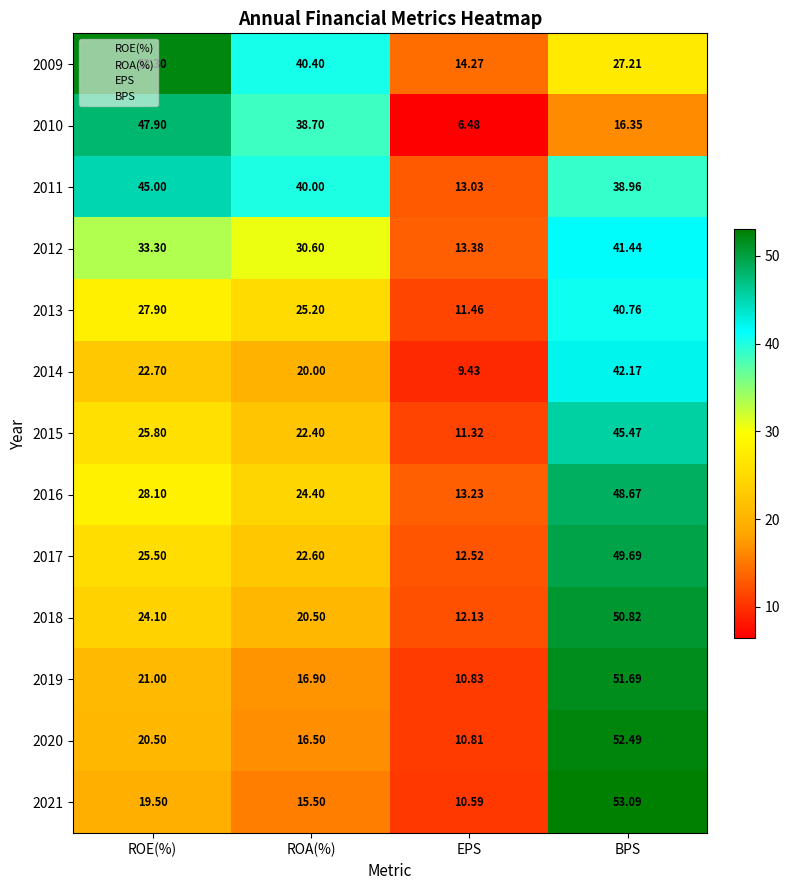

Is the value of 2009 at ROA(%) greater than the value of 2019 at ROE(%)?

Yes